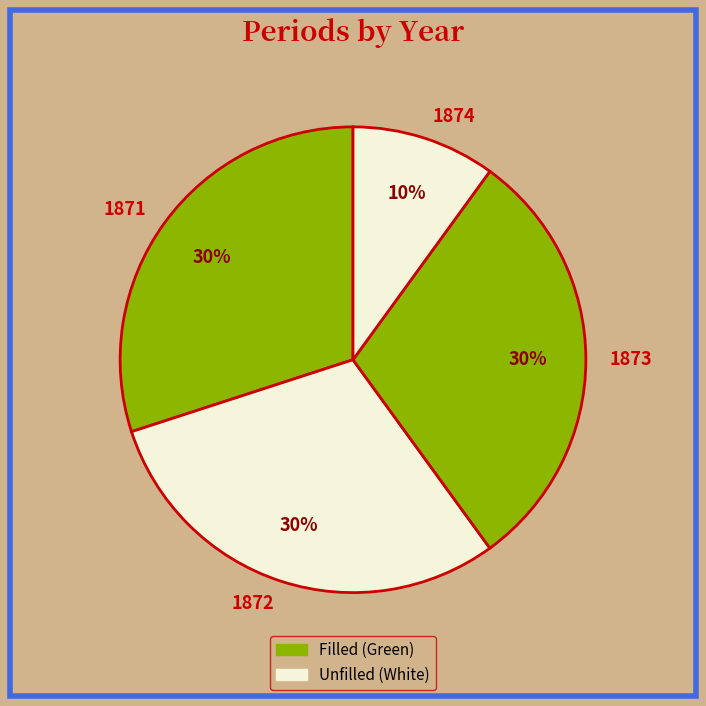

How many slices are in this pie chart?

4